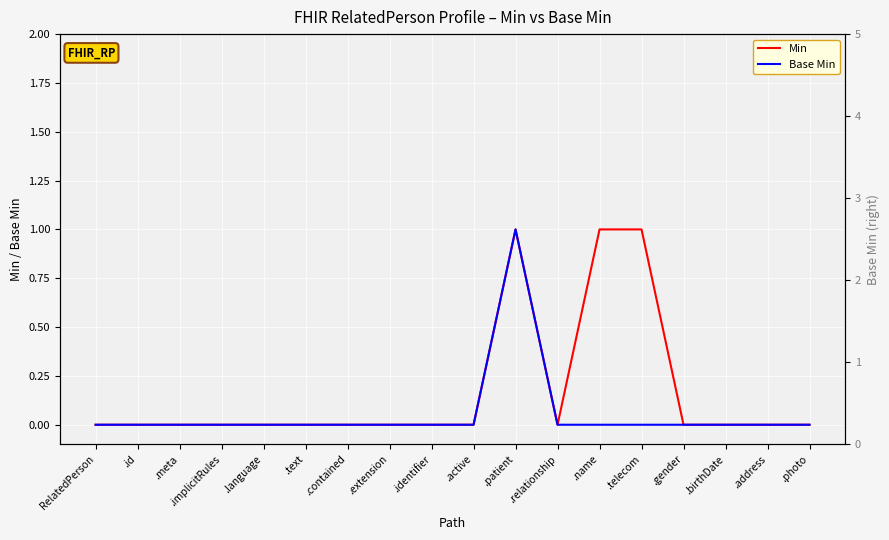

True or false: Min and Base Min cross at least once.

False